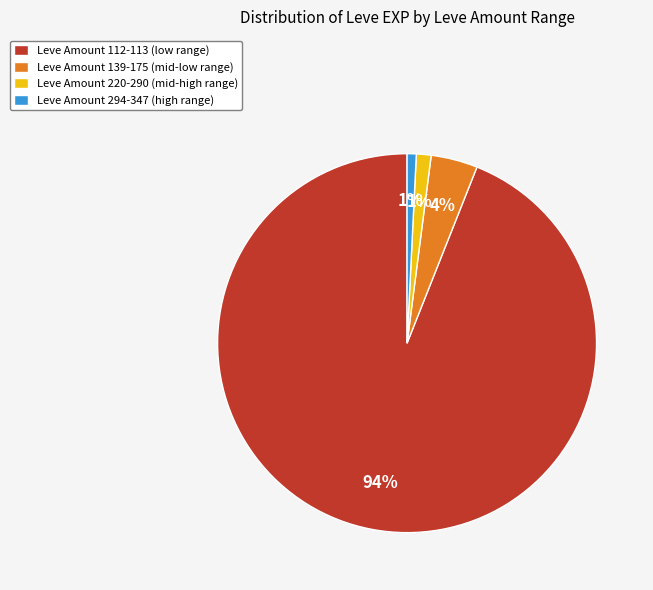

To the nearest percent, what is the combined percentage of Leve Amount 139-175 (mid-low range) and Leve Amount 112-113 (low range)?

98%